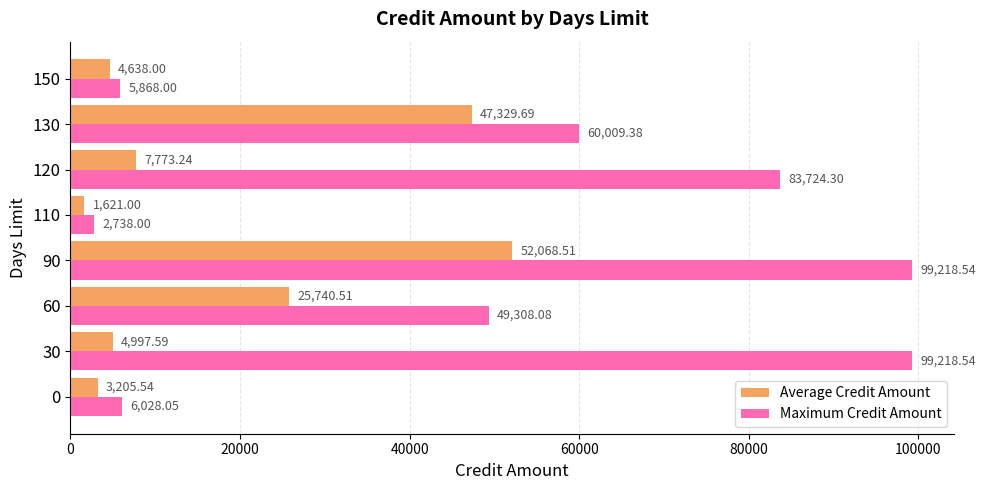

List the series in order of their peak value, lowest first.

Average Credit Amount, Maximum Credit Amount